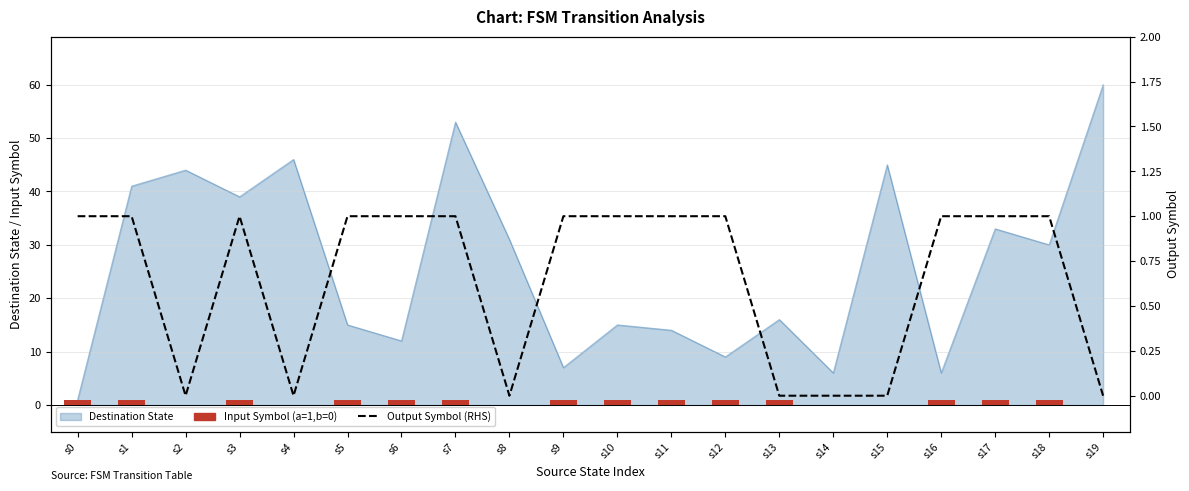

At s2, list the series in order from largest to smallest.

Input Symbol (a=1,b=0), Output Symbol (RHS)